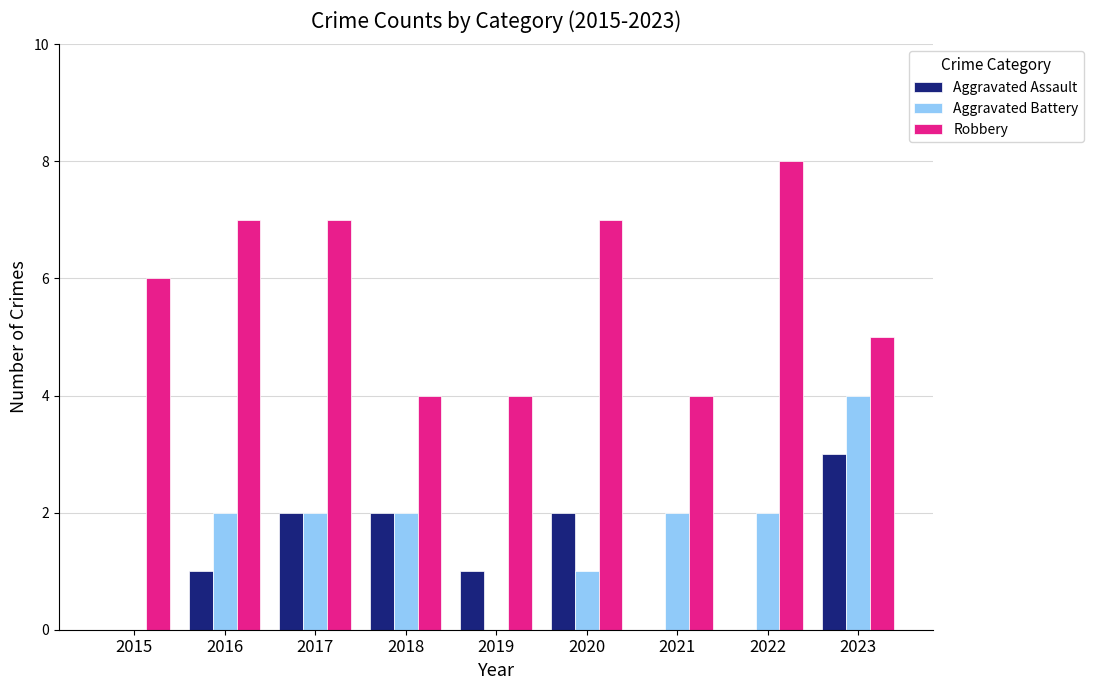

Which series has the largest total across all categories?

Robbery